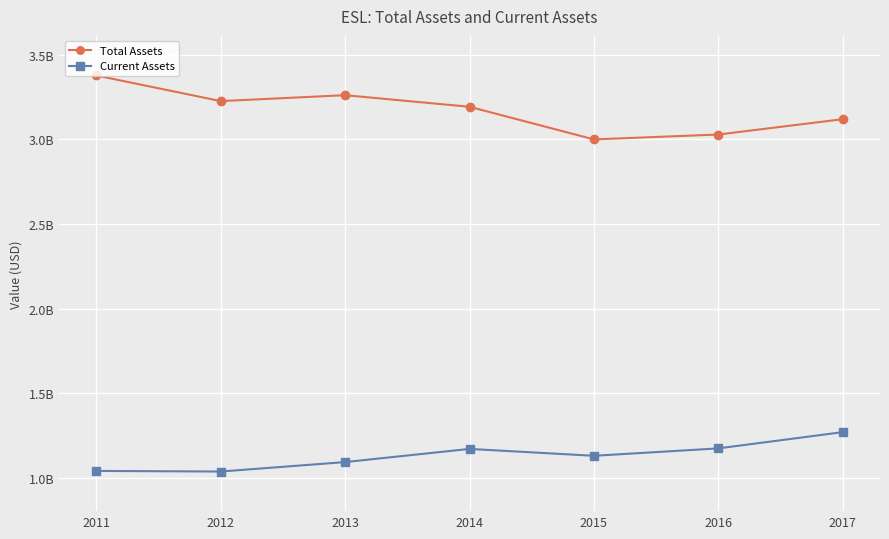

Is the value of Total Assets at 2011 greater than the value of Current Assets at 2014?

Yes